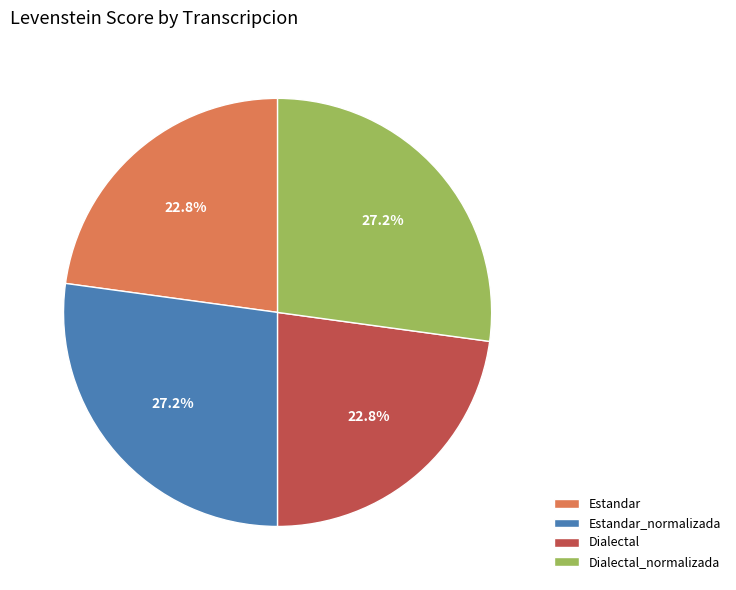

To the nearest percent, what is the difference between the Dialectal and Estandar_normalizada slice percentages?

4%